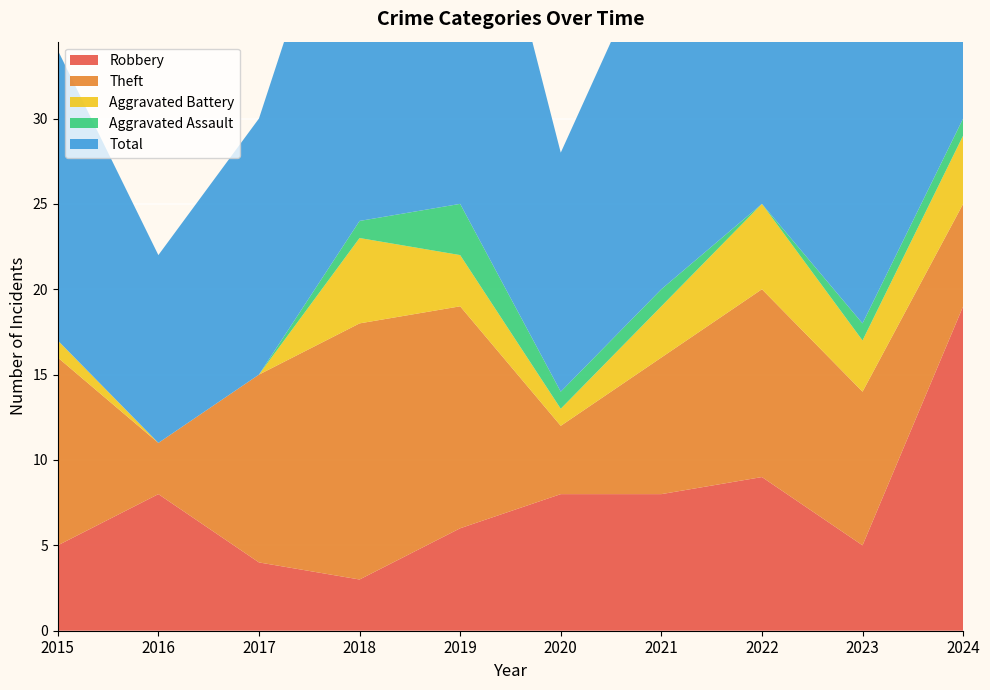

Reading right to left, extract all data points from this chart.

Robbery: 2024=19	2023=5	2022=9	2021=8	2020=8	2019=6	2018=3	2017=4	2016=8	2015=5
Theft: 2024=6	2023=9	2022=11	2021=8	2020=4	2019=13	2018=15	2017=11	2016=3	2015=11
Aggravated Battery: 2024=4	2023=3	2022=5	2021=3	2020=1	2019=3	2018=5	2017=0	2016=0	2015=1
Aggravated Assault: 2024=1	2023=1	2022=0	2021=1	2020=1	2019=3	2018=1	2017=0	2016=0	2015=0
Total: 2024=30	2023=18	2022=26	2021=21	2020=14	2019=26	2018=24	2017=15	2016=11	2015=17